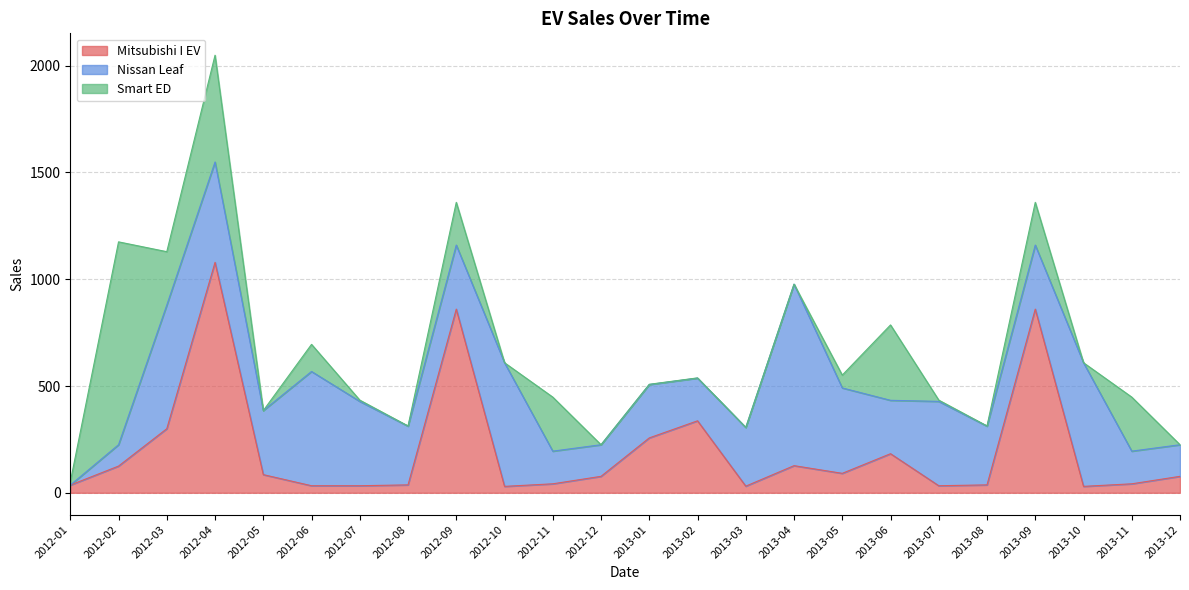

Rank the categories by Smart ED value from highest to lowest.

2012-02, 2012-04, 2013-06, 2012-11, 2013-11, 2012-03, 2012-09, 2013-09, 2012-06, 2013-05, 2012-01, 2012-07, 2013-07, 2012-08, 2013-01, 2013-02, 2013-08, 2012-05, 2012-10, 2012-12, 2013-03, 2013-04, 2013-10, 2013-12